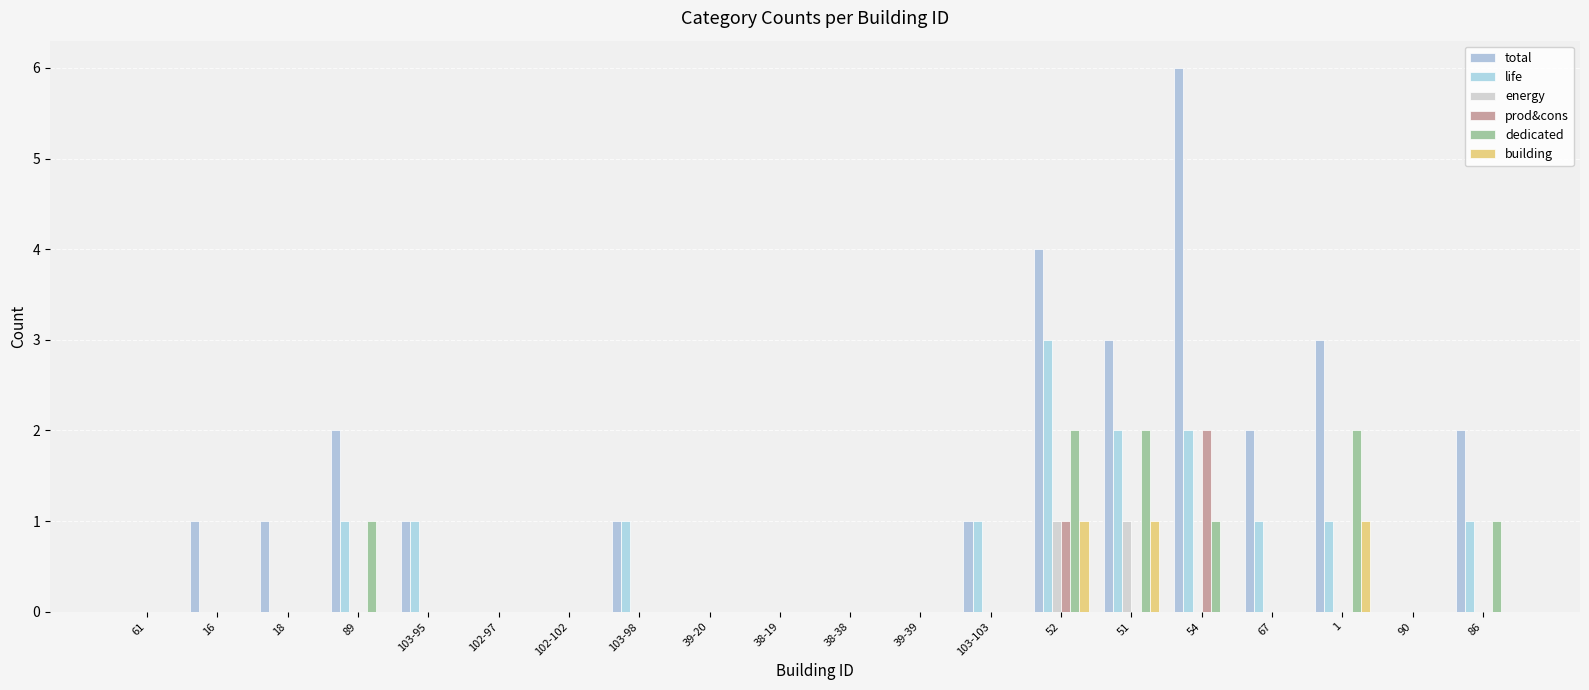

The prod&cons series shows -1 at 1. True or false?

False